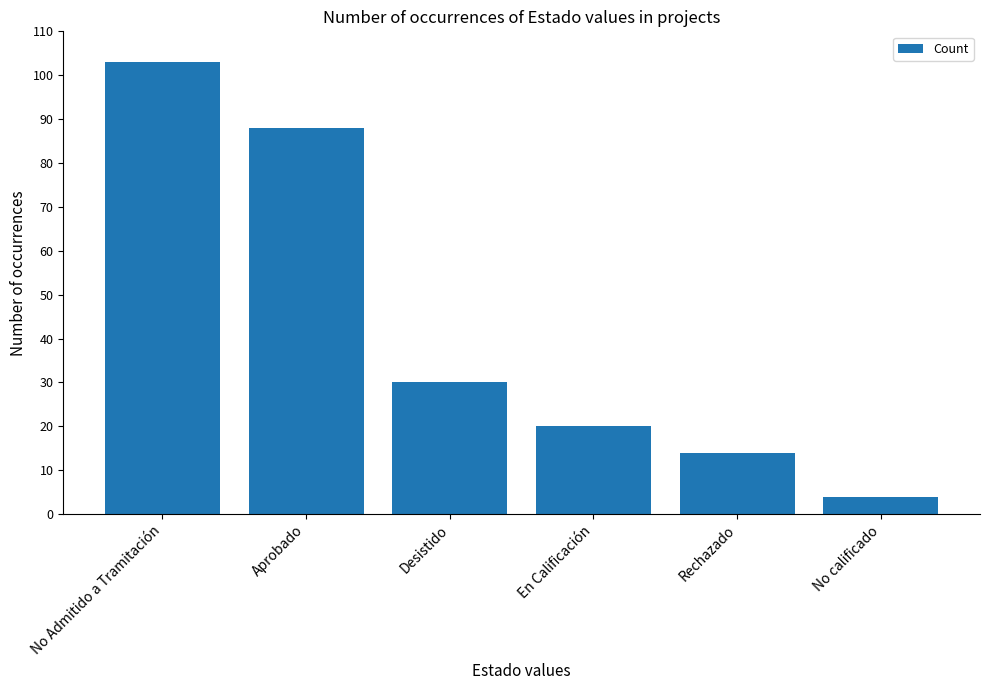

What is the difference between the values at Aprobado and En Calificación?

68